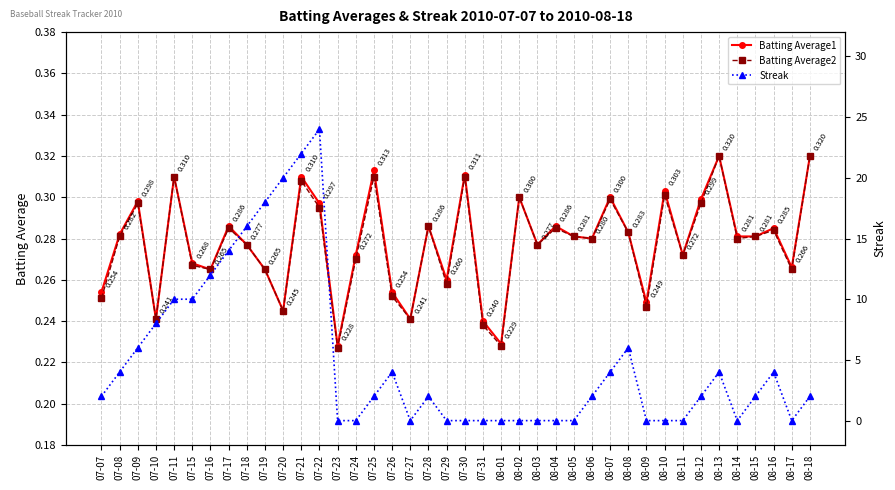

What is the sum of the Batting Average2 values at 08-07 and 07-27?

0.5